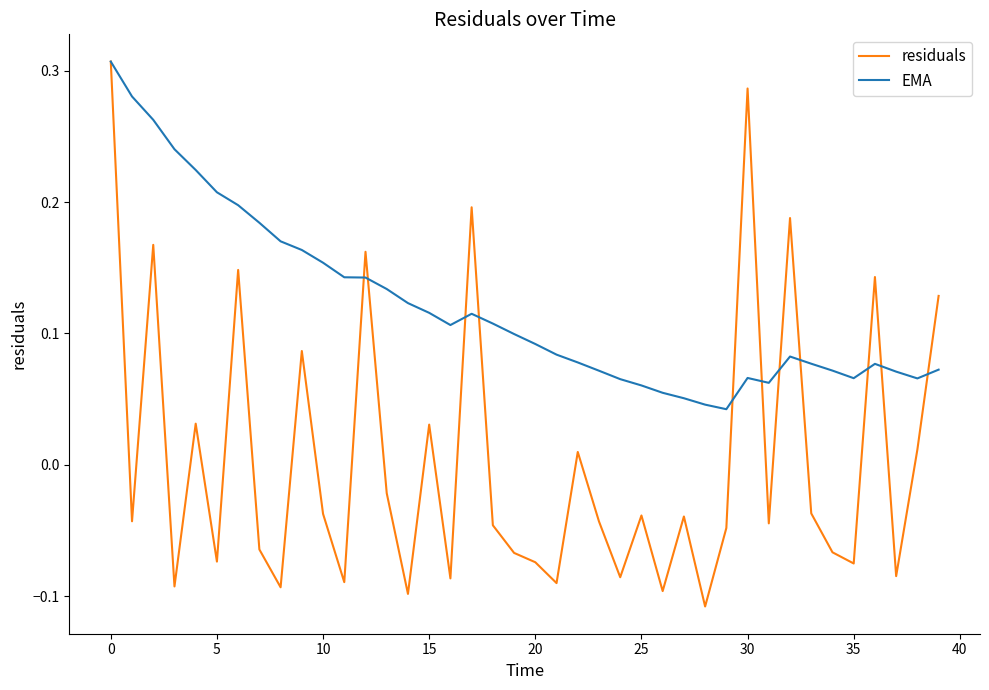

Which series ends up on top after the final intersection of EMA and residuals?

residuals